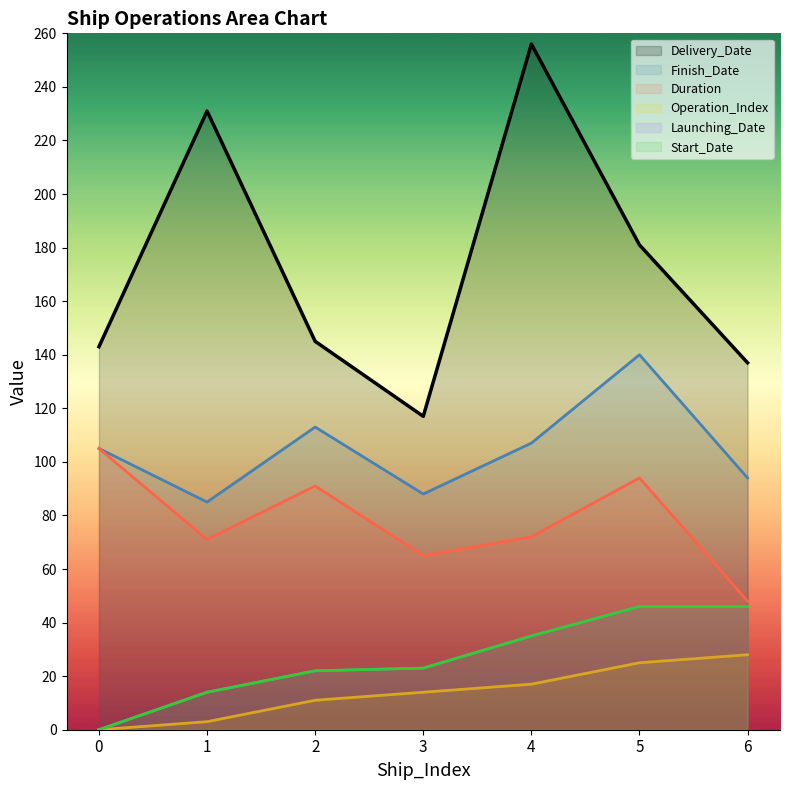

At which category is the sum across all series the highest?

5